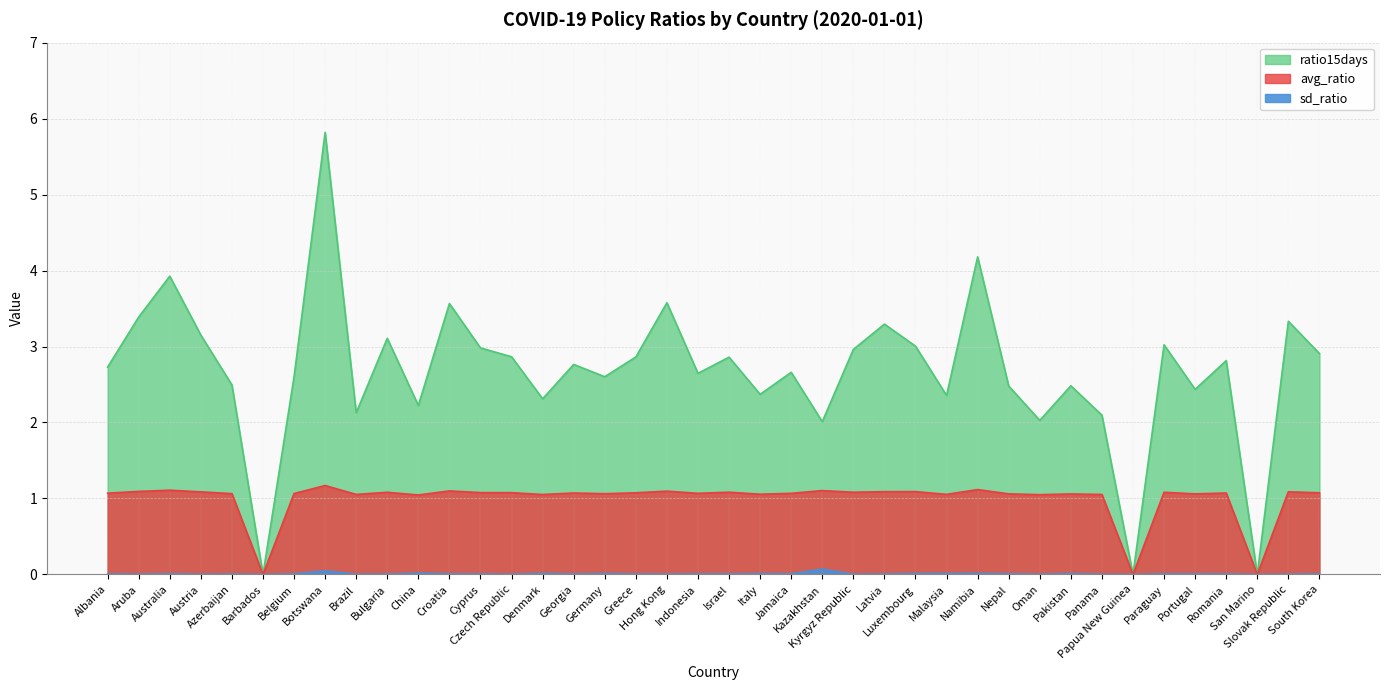

True or false: avg_ratio has more than 2 interior local peaks.

True